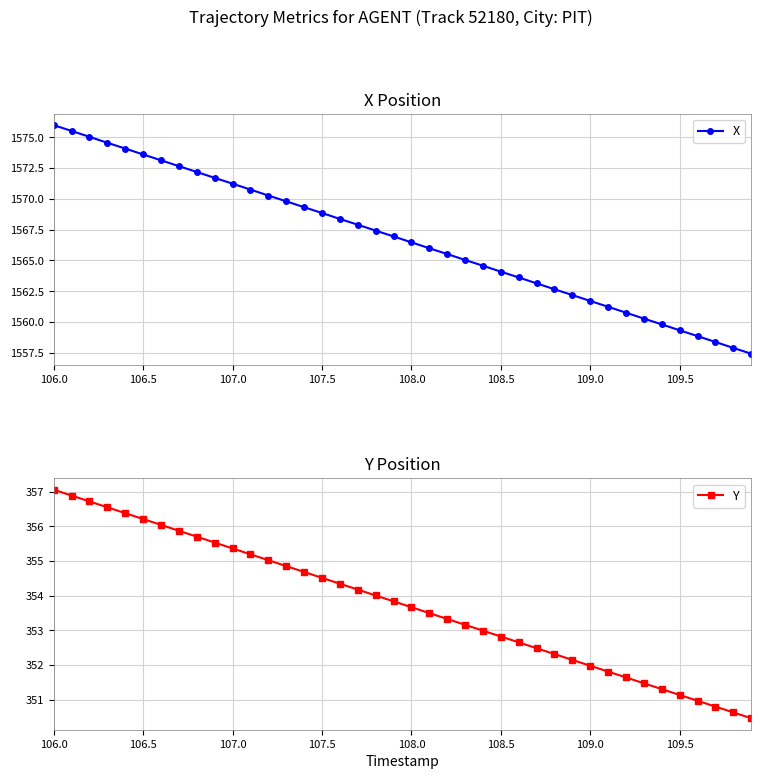

What is the lowest value of the X series?

1557.4